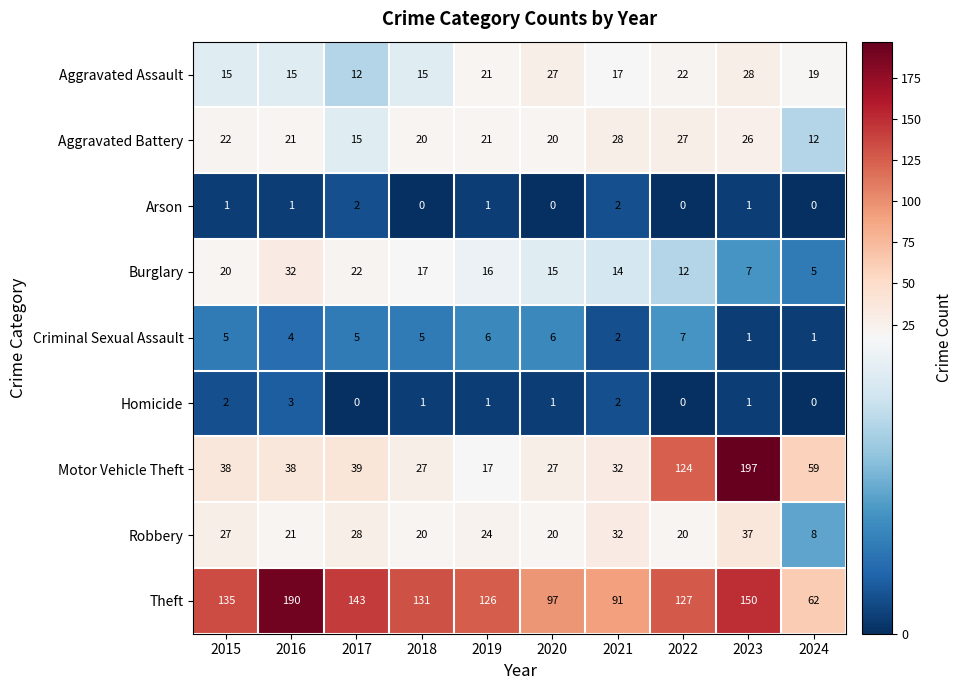

At which label does Aggravated Assault reach its minimum?

2017